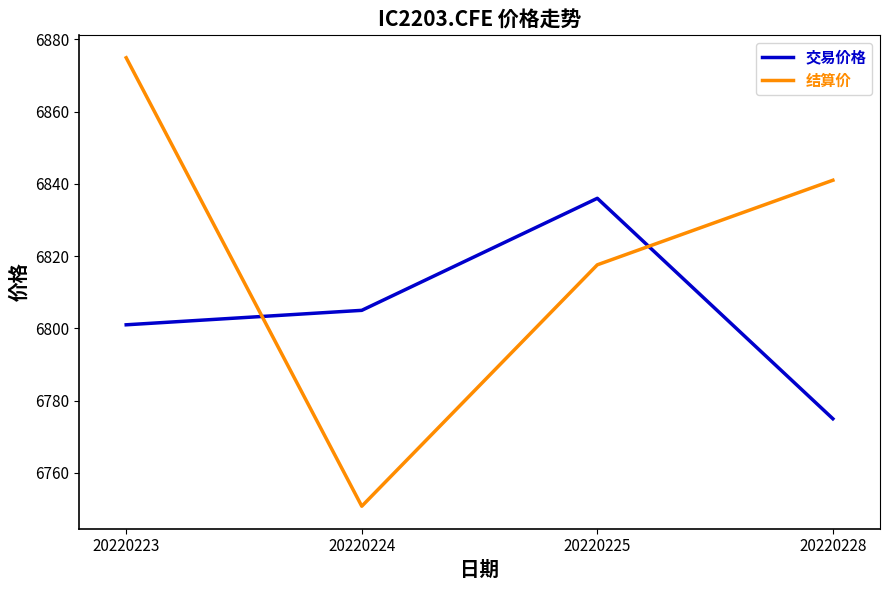

What value does the 结算价 series have at 20220224?

6750.8